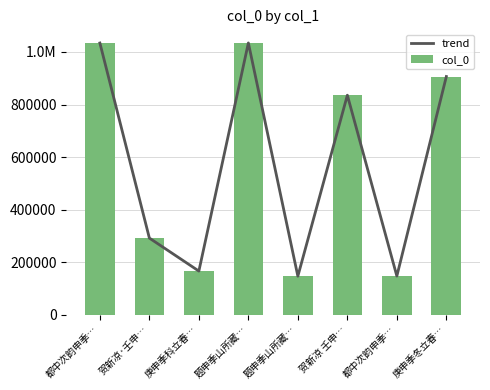

What is the average value of the col_0 series?

570448